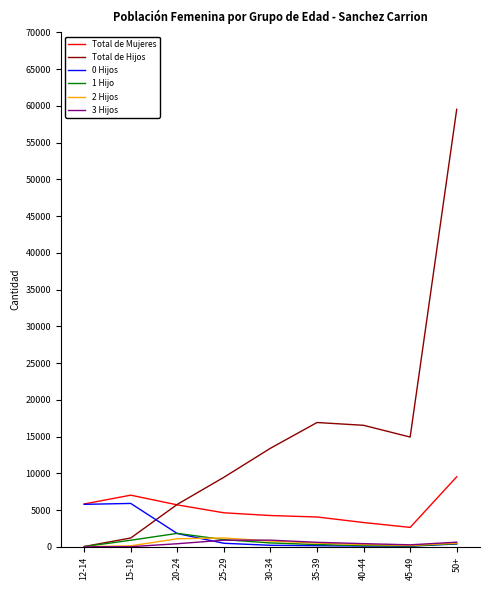

What is the difference between the maximum and minimum values in the Total de Mujeres series?

6889